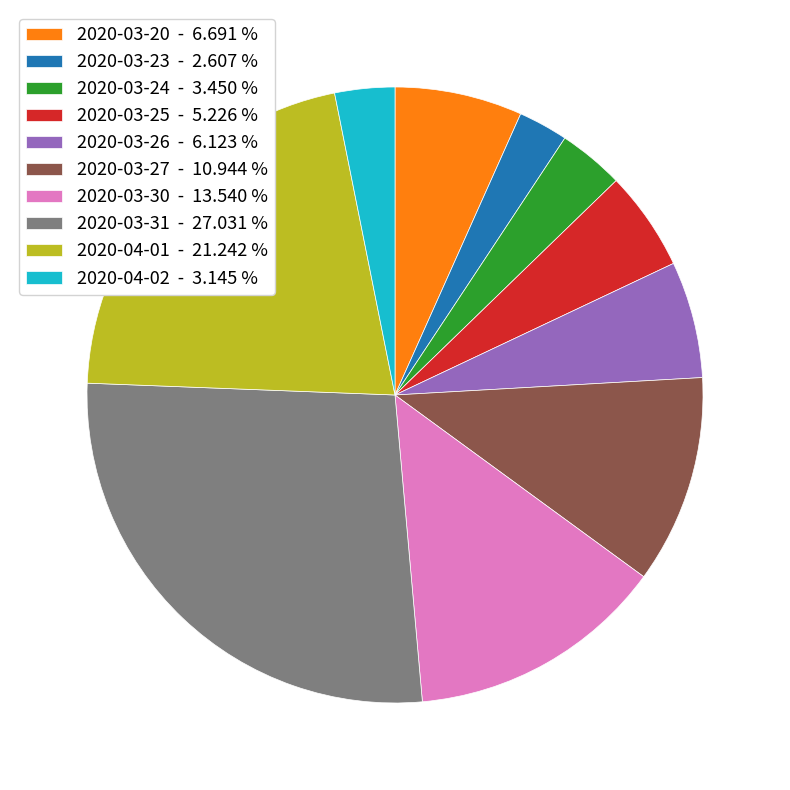

Is it true that 2020-03-27 is 1% of the pie?

False